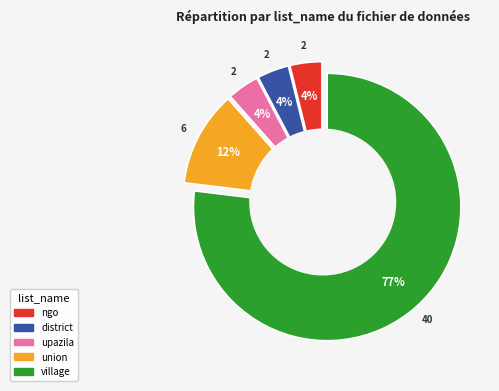

To the nearest percent, what is the combined percentage of district and upazila?

8%